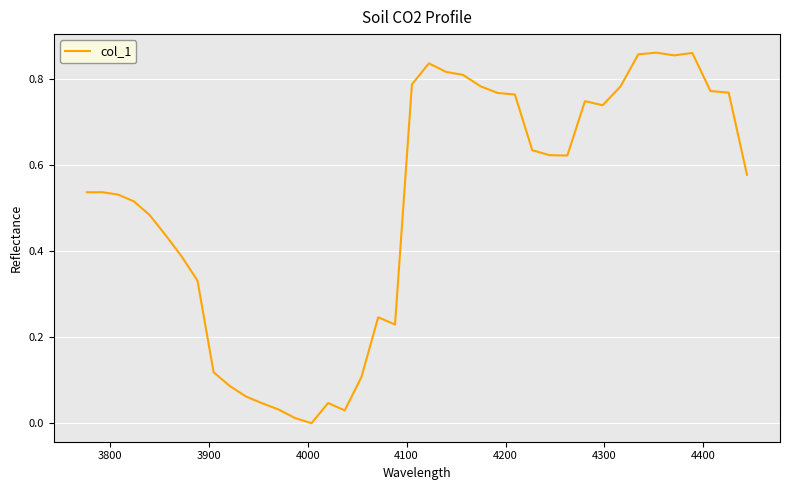

How many points are higher than both their immediate neighbors (excluding endpoints)?

7